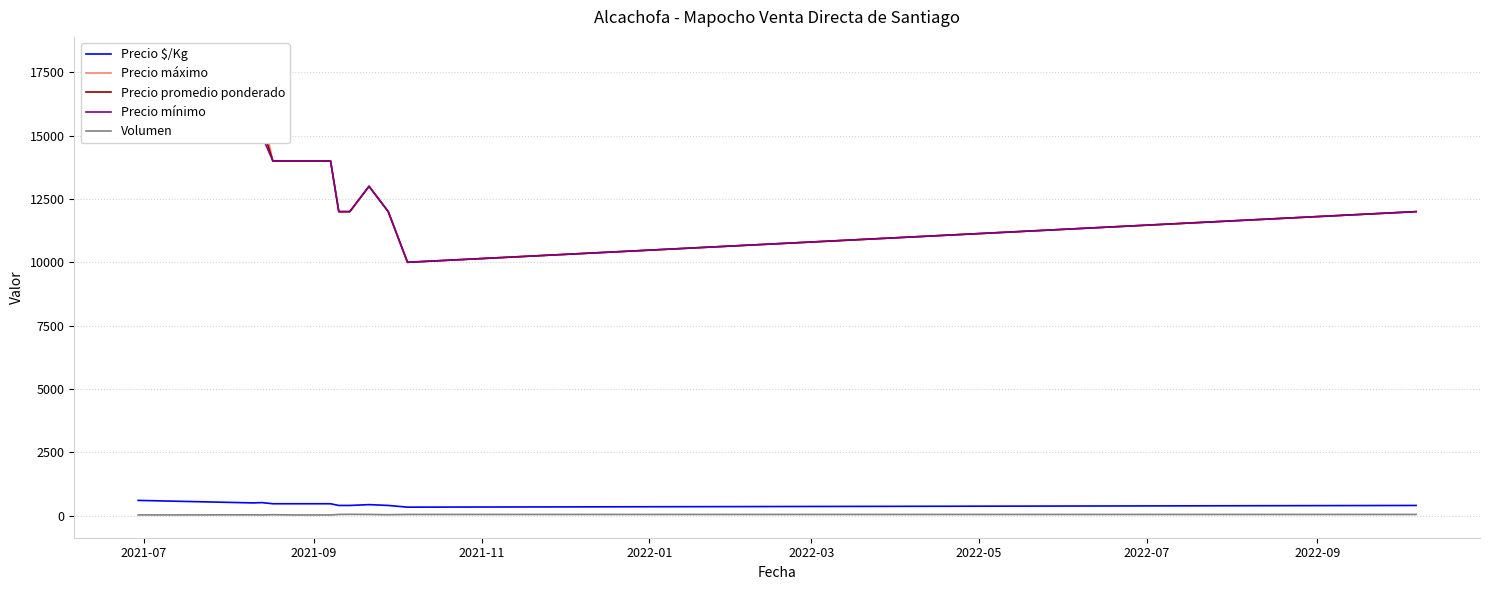

How many values in the Precio $/Kg series exceed 467?

3